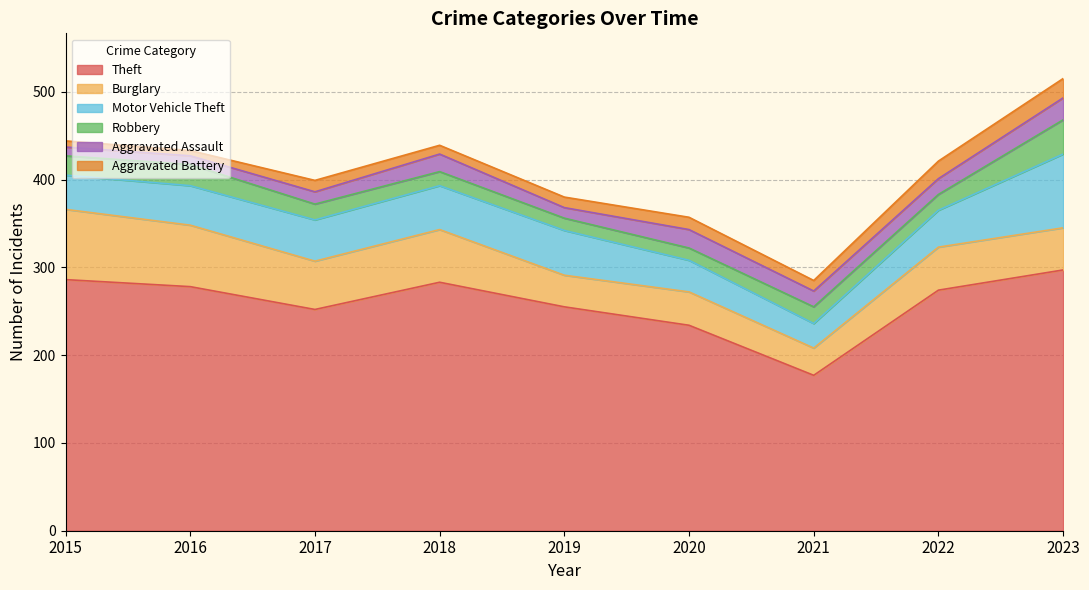

True or false: Aggravated Battery and Motor Vehicle Theft cross at least once.

False